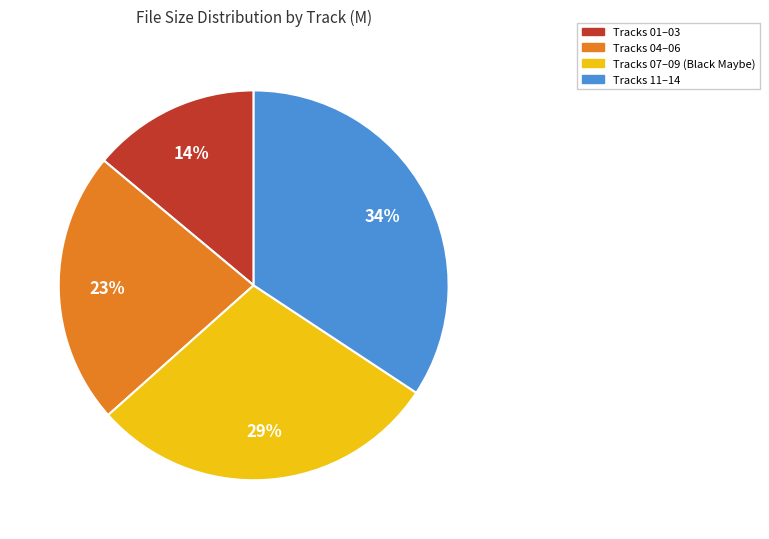

Is there a majority slice in this chart?

No